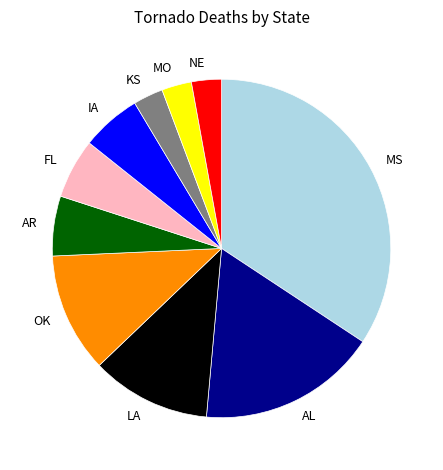

Which category has the biggest portion of the pie?

MS